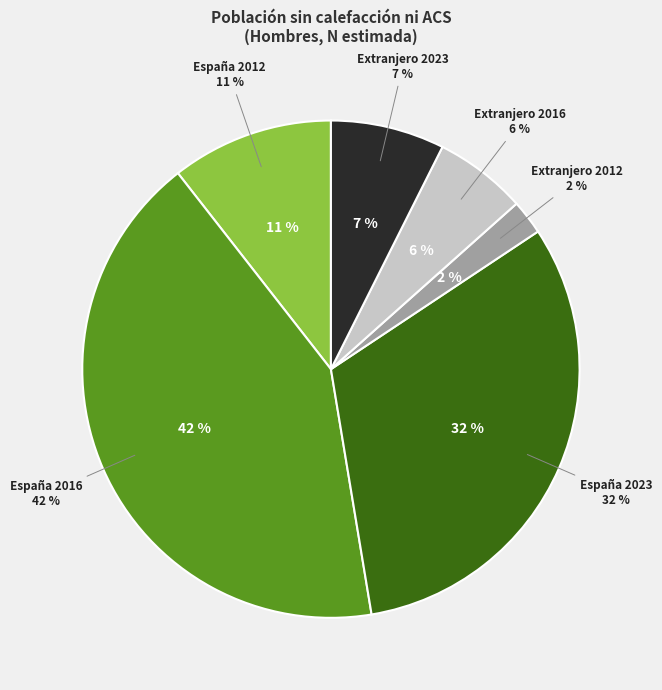

Count the number of slices in the pie.

6